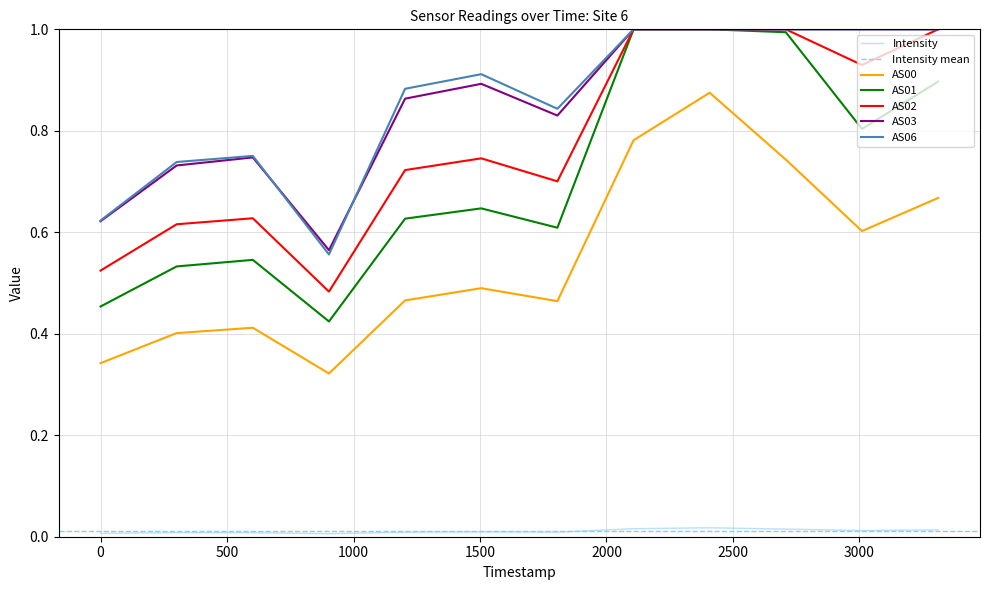

True or false: AS06 and Intensity intersect in this chart.

False